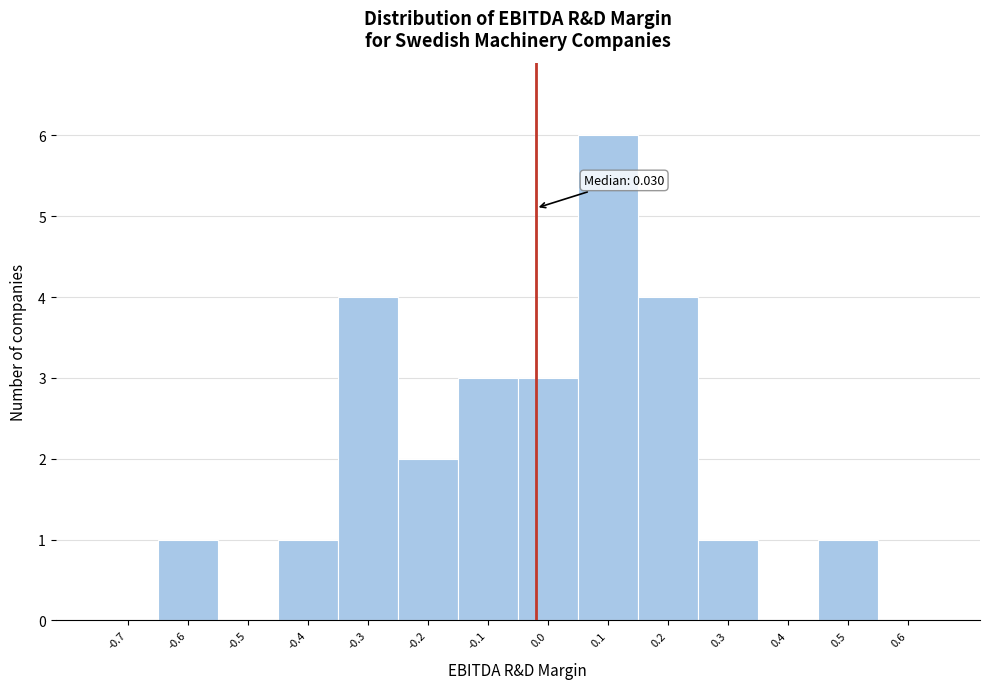

Reading left to right, list all the values displayed in this chart.

-0.7=0	-0.6=1	-0.5=0	-0.4=1	-0.3=4	-0.2=2	-0.1=3	0.0=3	0.1=6	0.2=4	0.3=1	0.4=0	0.5=1	0.6=0